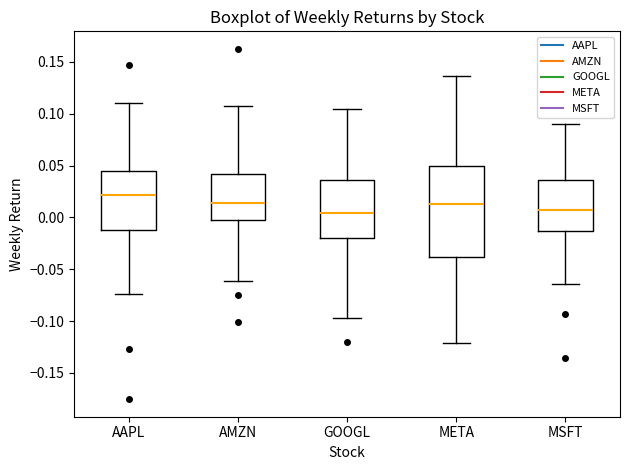

Which box is the tallest, from its lower edge to its upper edge?

META